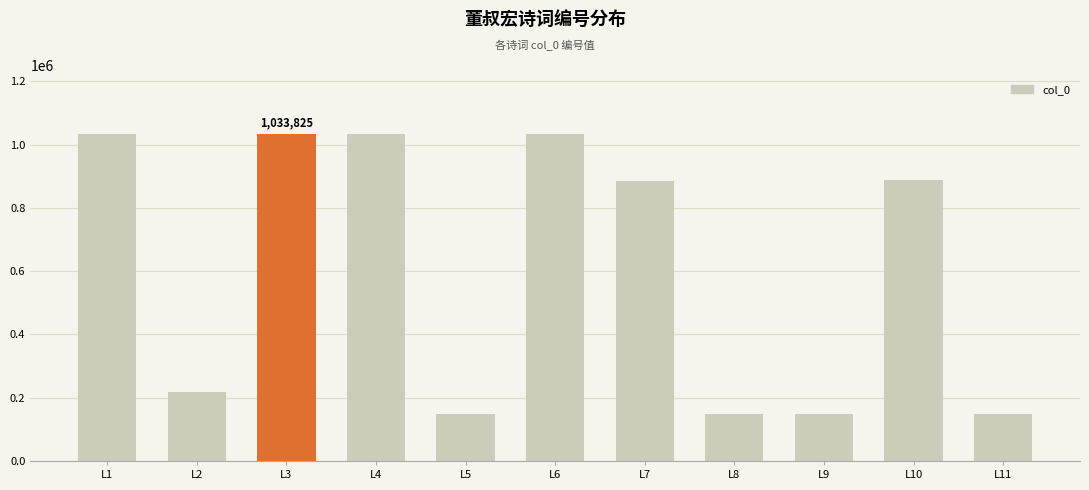

What is the smallest value displayed?

147543